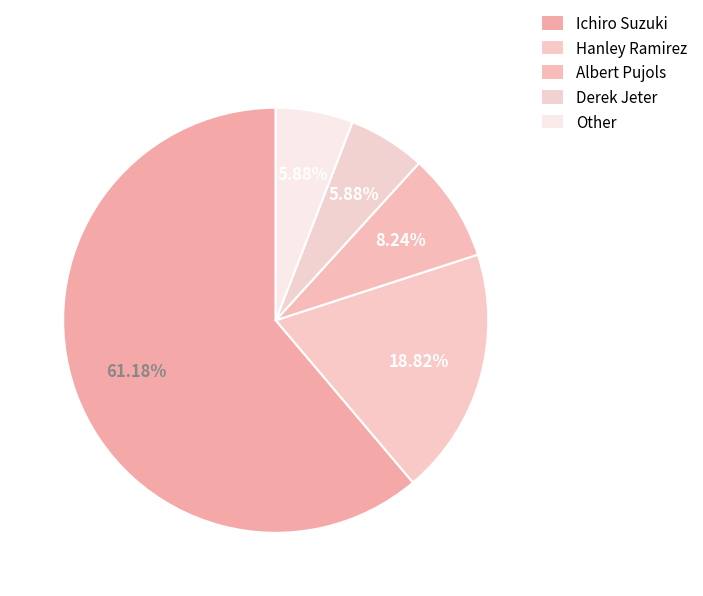

To the nearest percent, what is the combined percentage of Other and Albert Pujols?

14%